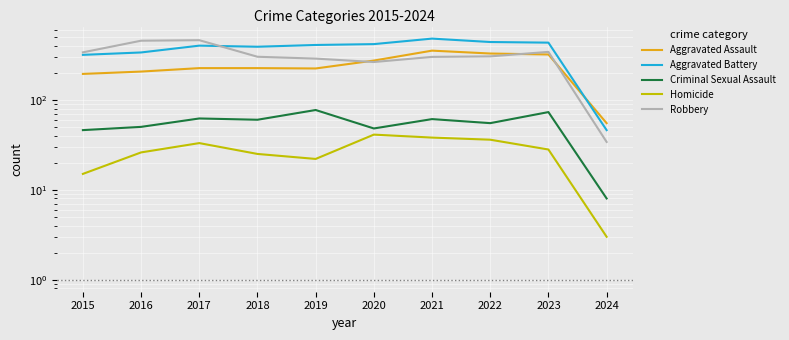

Reading right to left, transcribe all the data shown in this chart.

Aggravated Assault: 55	319	327	352	273	223	225	225	206	194
Aggravated Battery: 46	432	439	479	416	407	389	400	336	316
Criminal Sexual Assault: 8	73	55	61	48	77	60	62	50	46
Homicide: 3	28	36	38	41	22	25	33	26	15
Robbery: 34	341	304	300	263	287	301	460	454	337